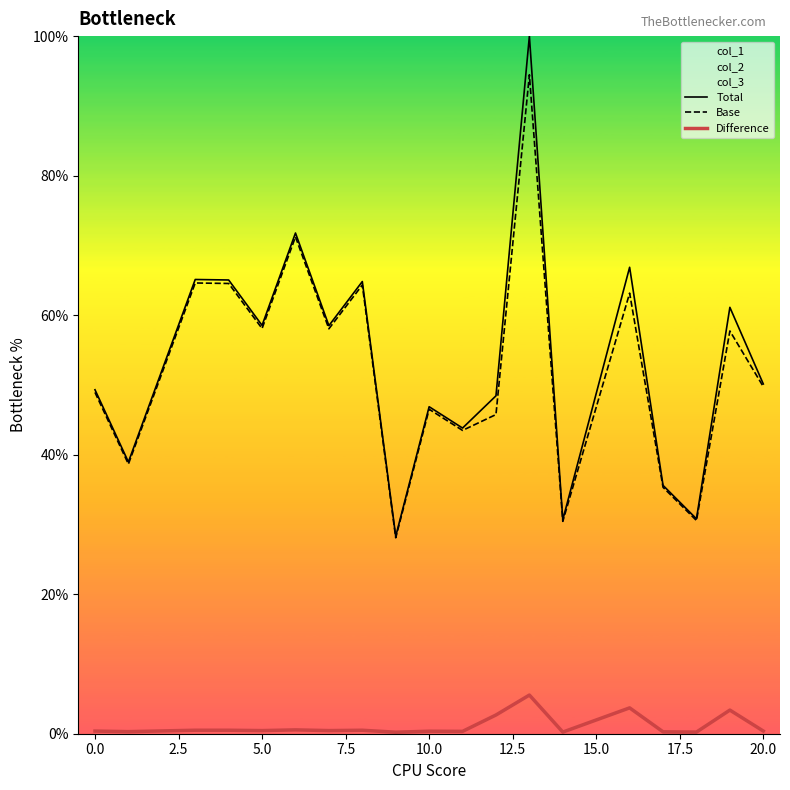

True or false: Total has more than 0 interior local peaks.

True